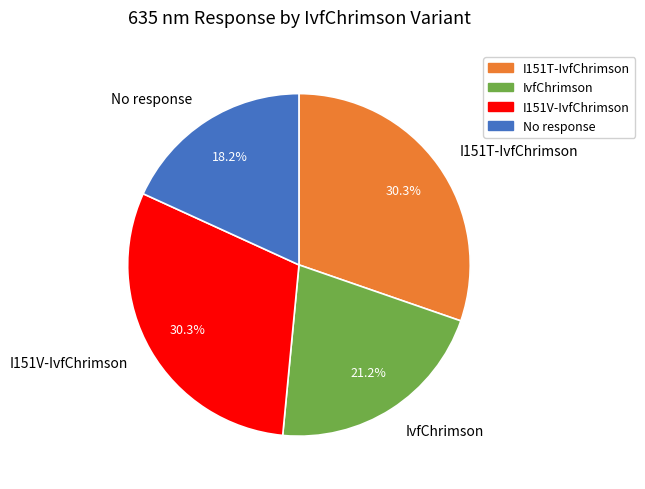

Is there a majority slice in this chart?

No